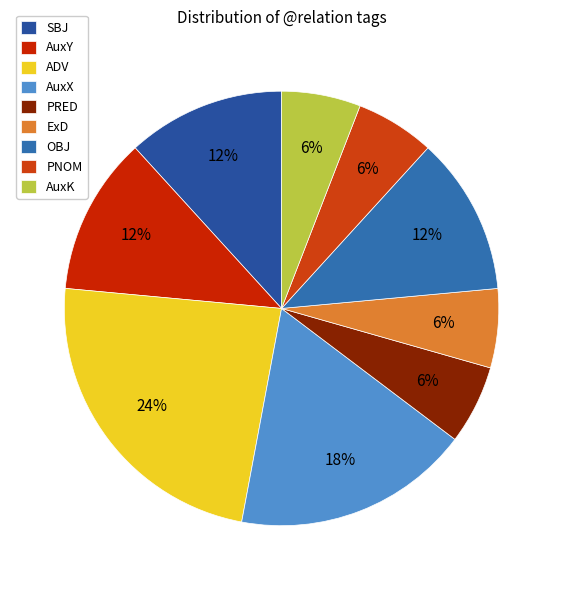

Approximately how many times larger is the value at PRED compared to SBJ?

0.5